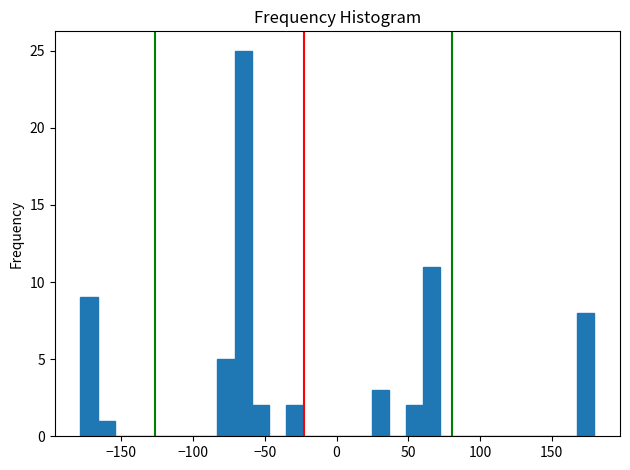

Read against the x-axis, roughly where is the centre of the tallest bar?

-65